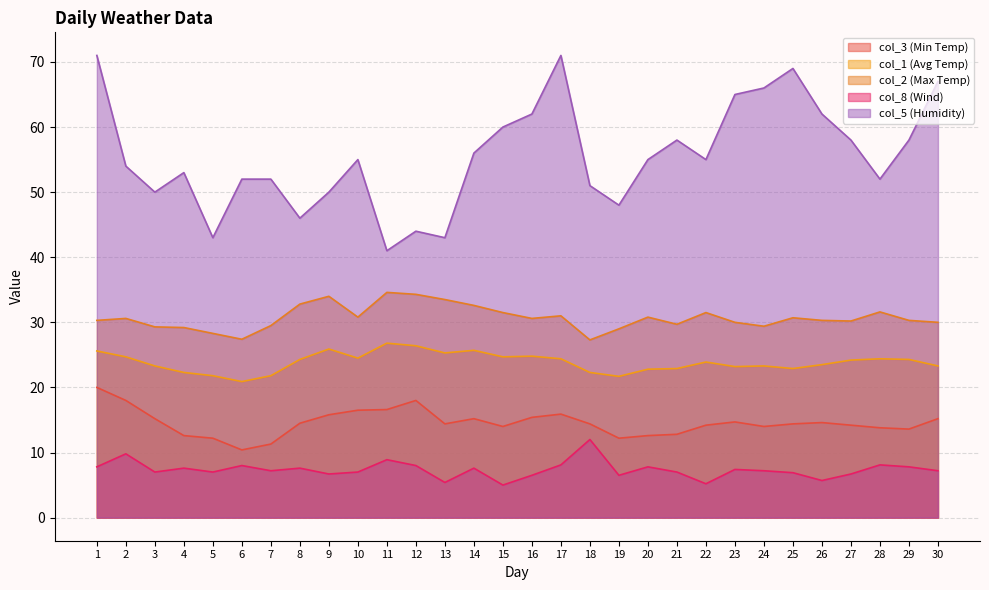

The col_1 (Avg Temp) series shows 26.8 at 11. True or false?

True